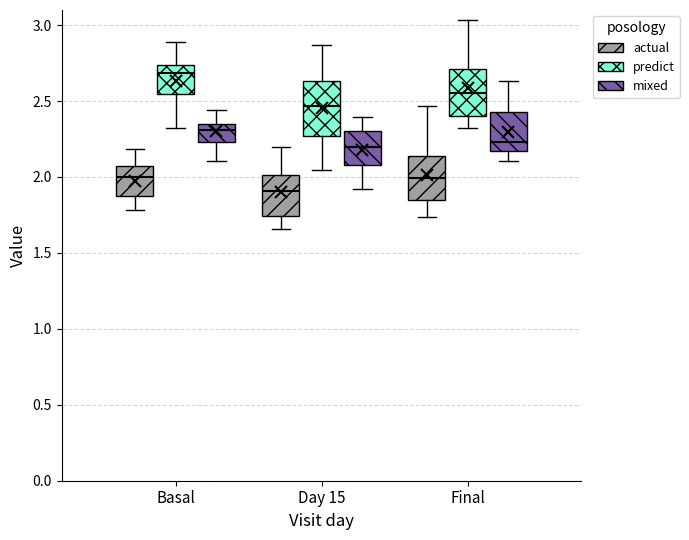

Which box is the tallest, from its lower edge to its upper edge?

Day 15 (predict)